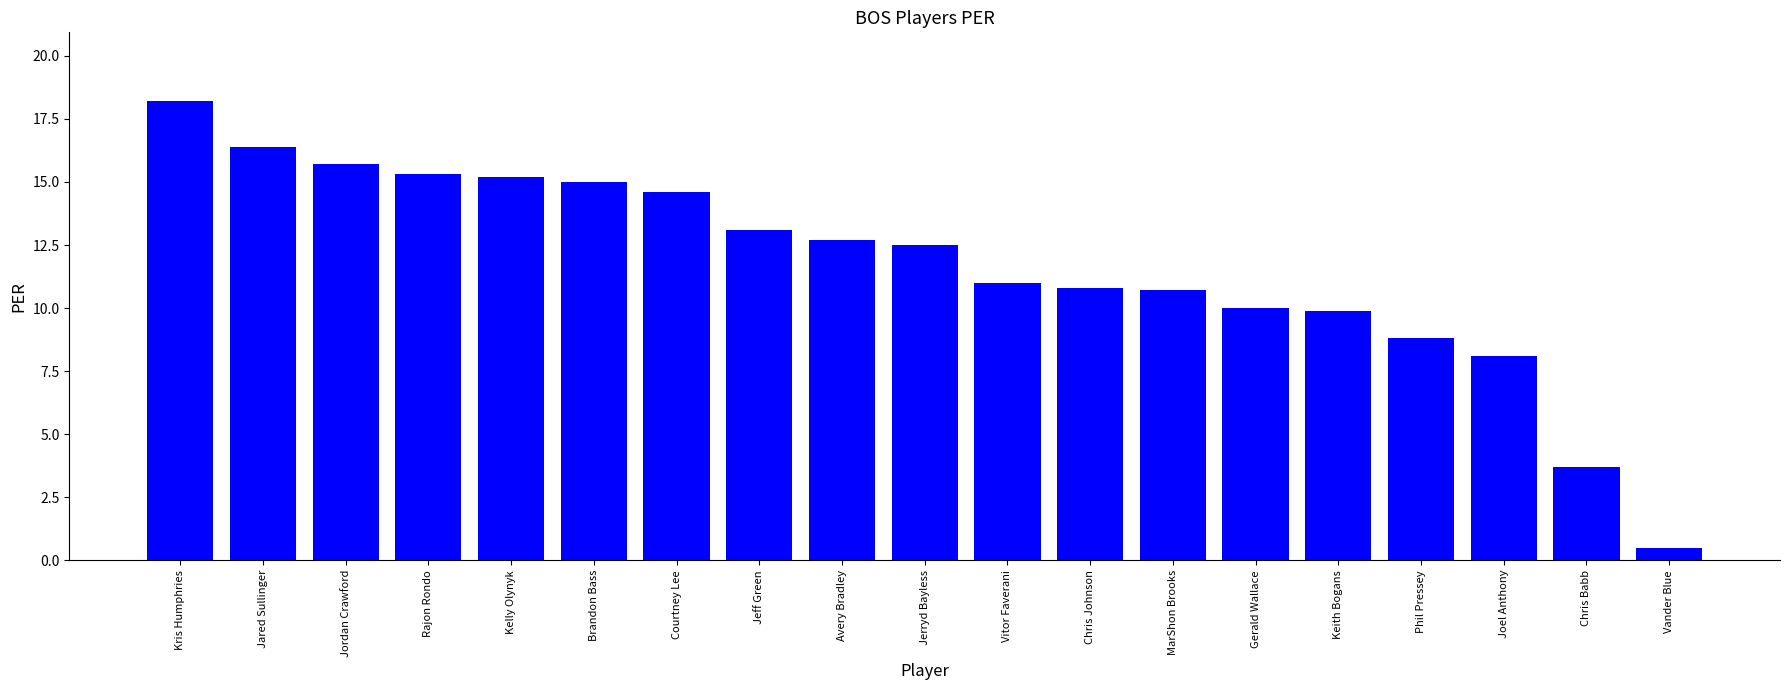

Which has a higher value, Vander Blue or Courtney Lee?

Courtney Lee